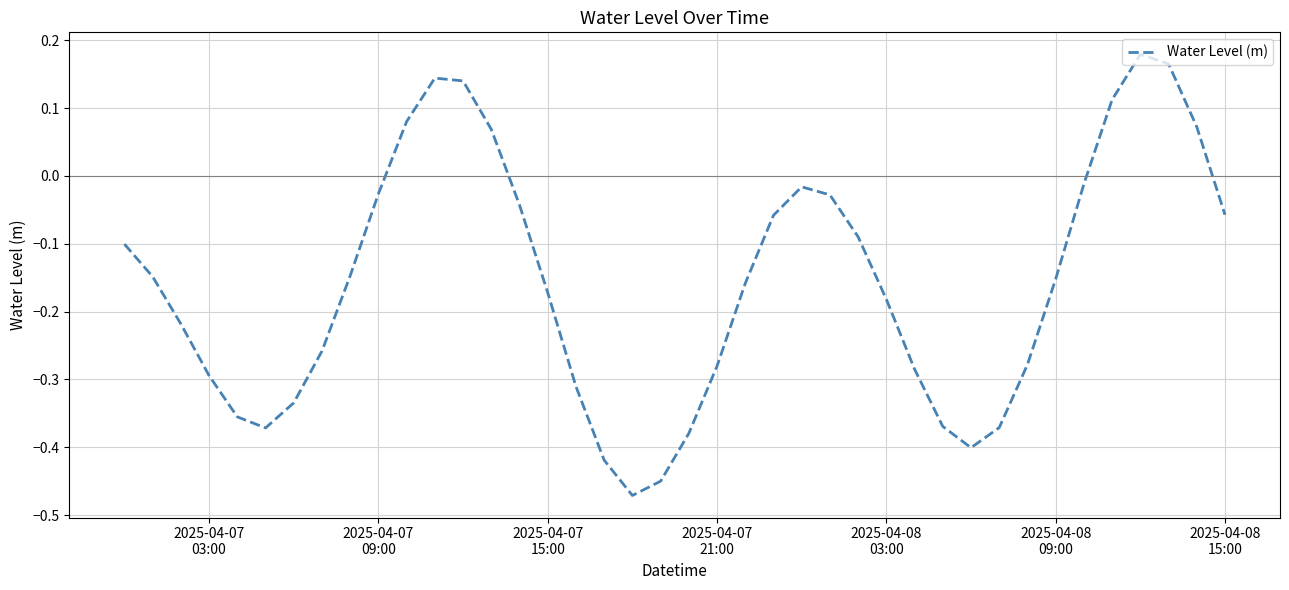

What is the difference between the maximum and minimum values?

0.7